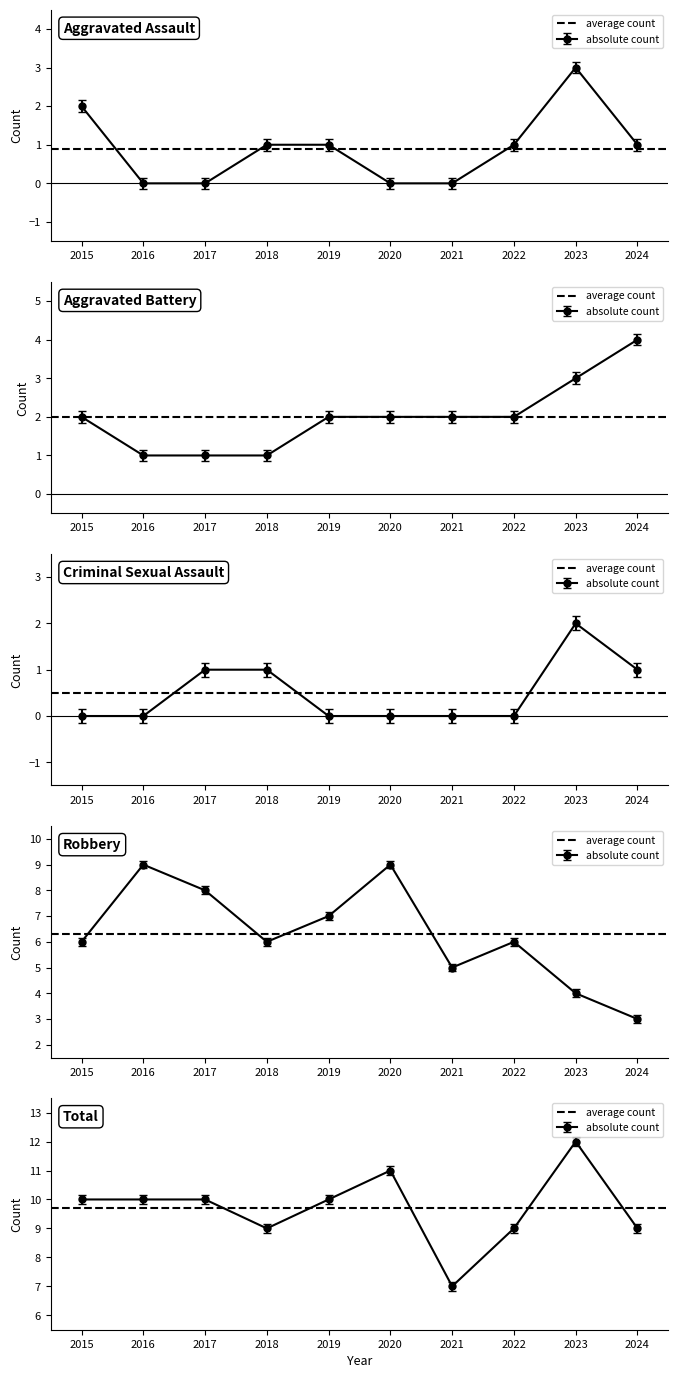

How many data points in Criminal Sexual Assault are above 0?

4